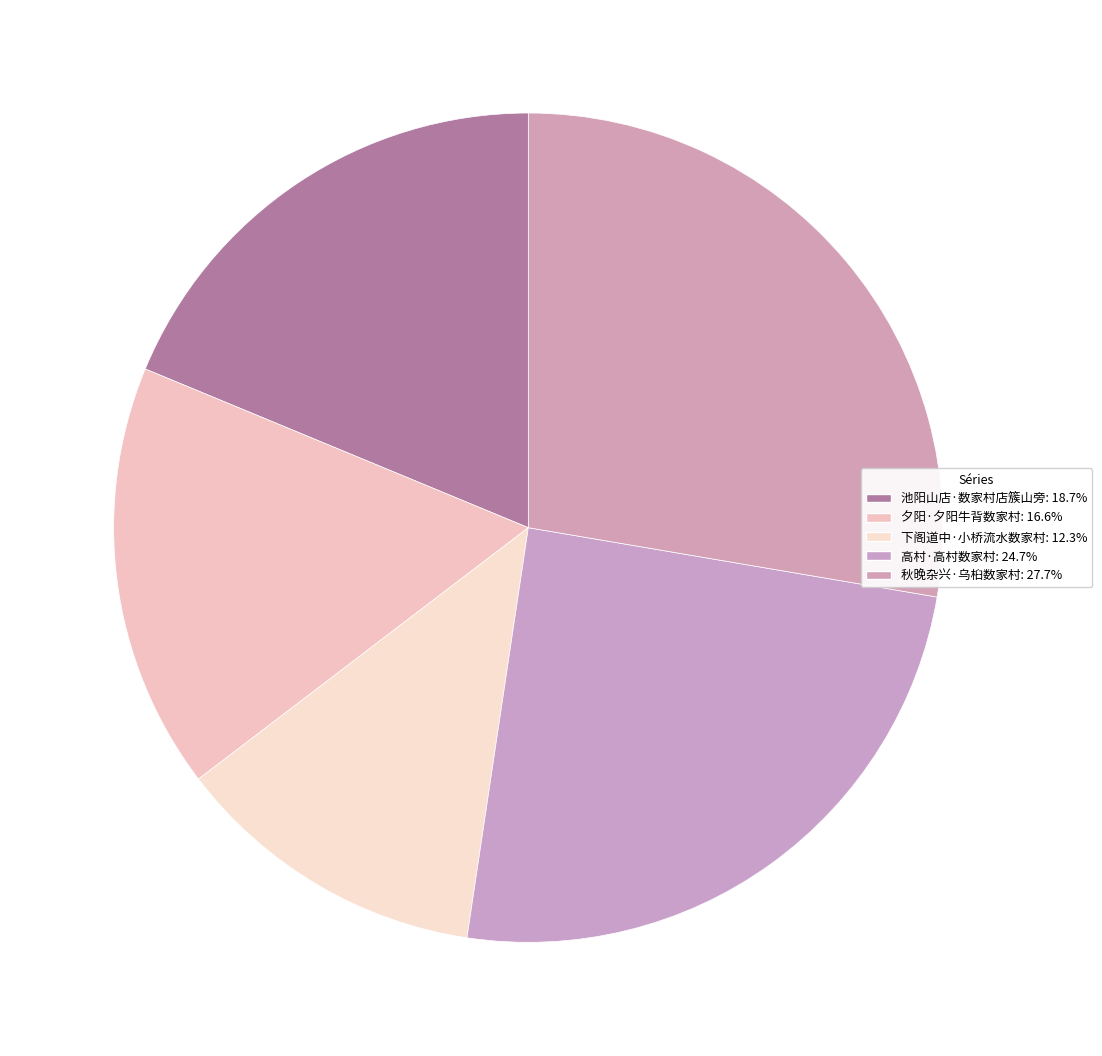

What percentage is the 夕阳·夕阳牛背数家村 slice, to the nearest percent?

17%